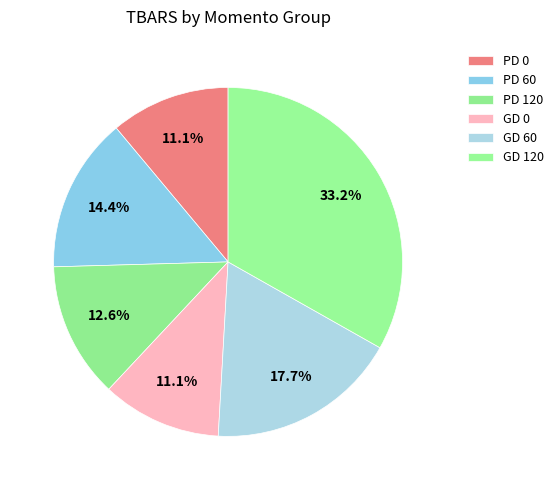

How many slices are in this pie chart?

6